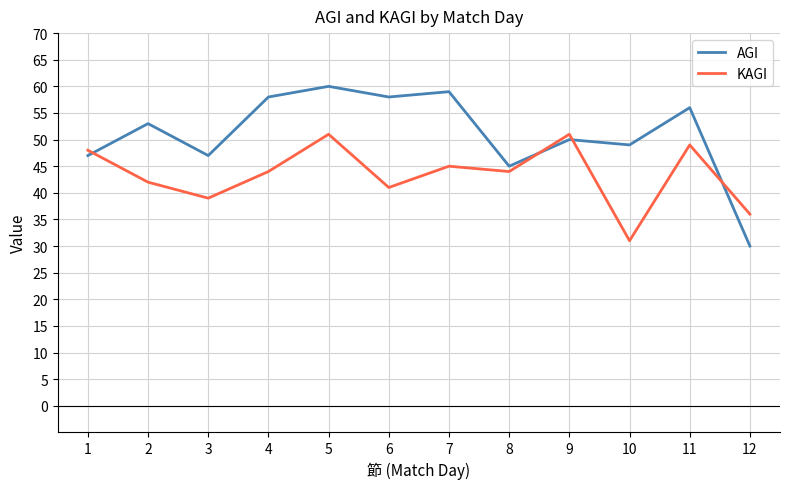

Between 2 and 4, which series saw the biggest shift?

AGI